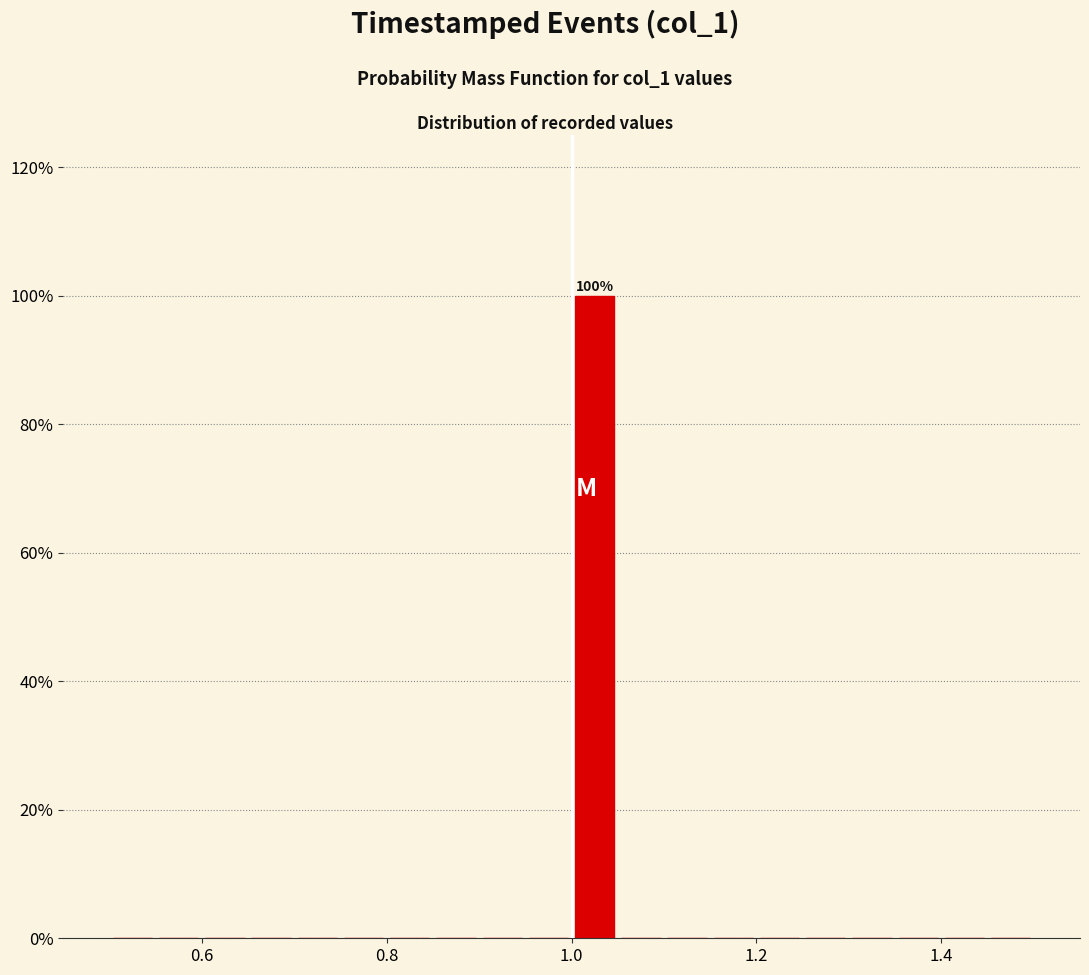

Read against the x-axis, roughly where is the centre of the tallest bar?

1.02